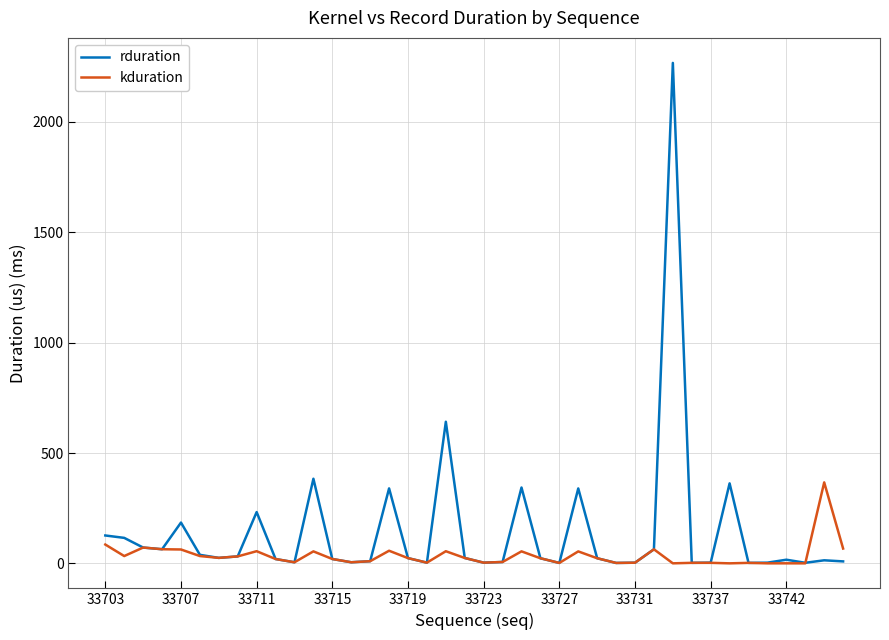

What is the smallest value displayed?

0.7